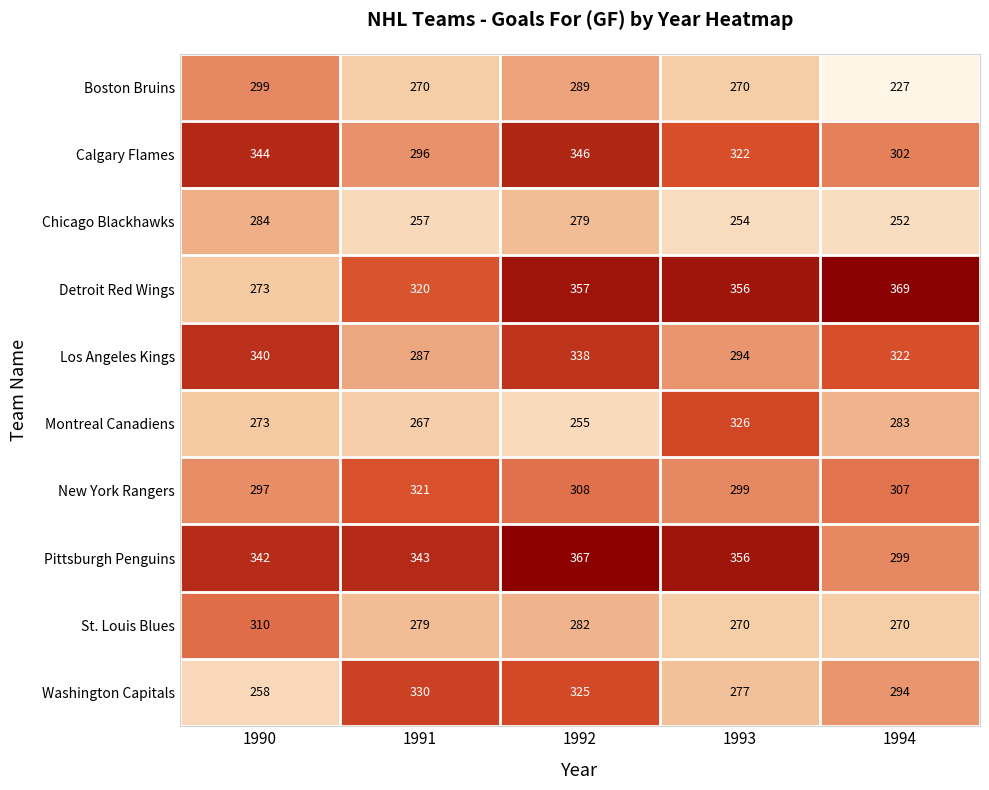

At which label does St. Louis Blues first exceed 279?

1990